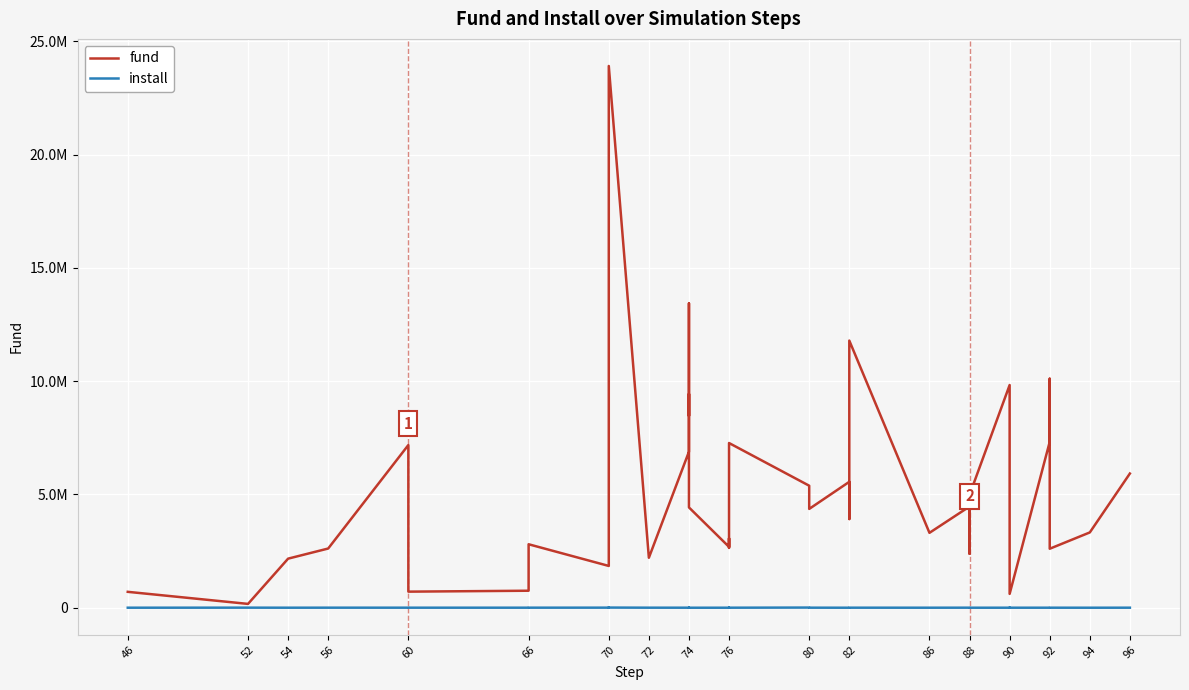

In fund, how many points are lower than both neighbors (excluding endpoints)?

13